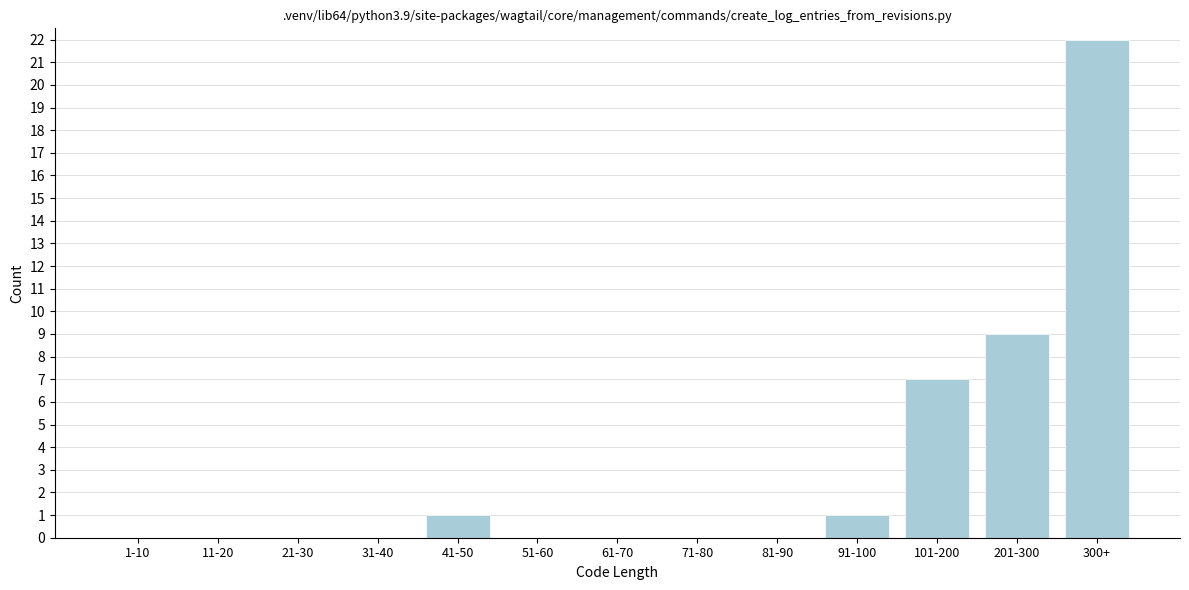

Reading right to left, list all the values displayed in this chart.

300+=22	201-300=9	101-200=7	91-100=1	81-90=0	71-80=0	61-70=0	51-60=0	41-50=1	31-40=0	21-30=0	11-20=0	1-10=0